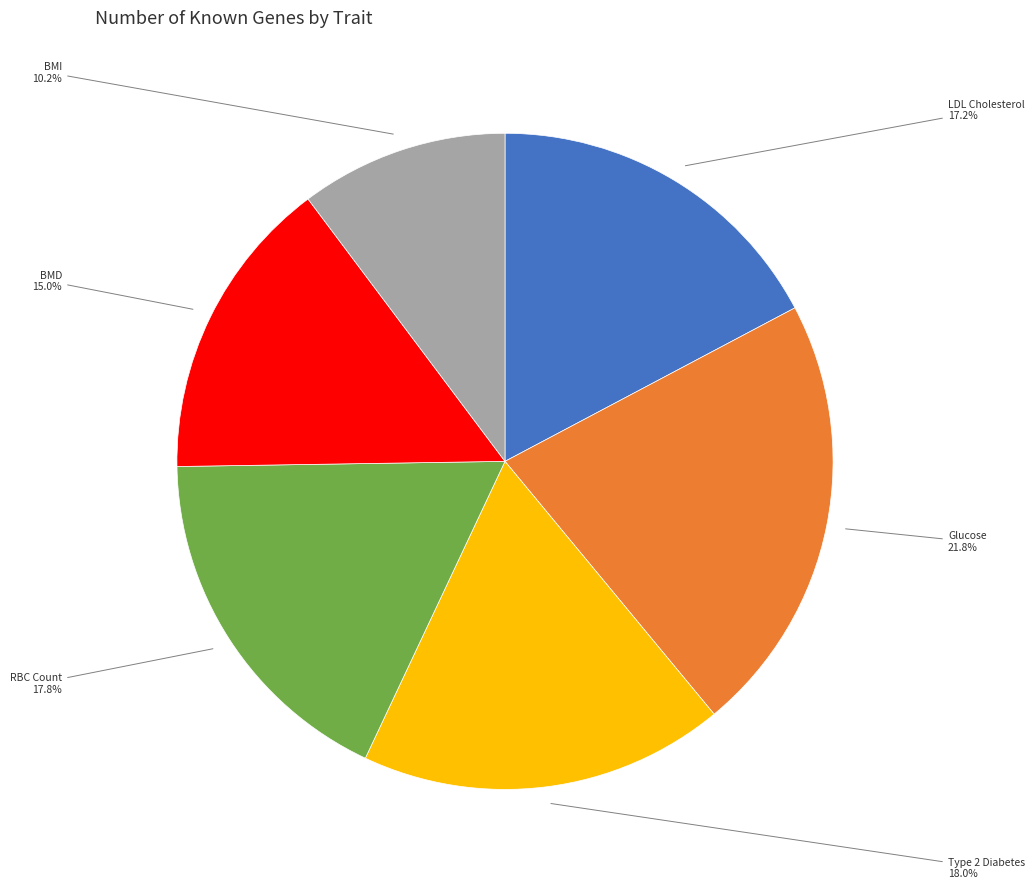

Combined, do RBC Count and LDL Cholesterol account for over 50%?

No